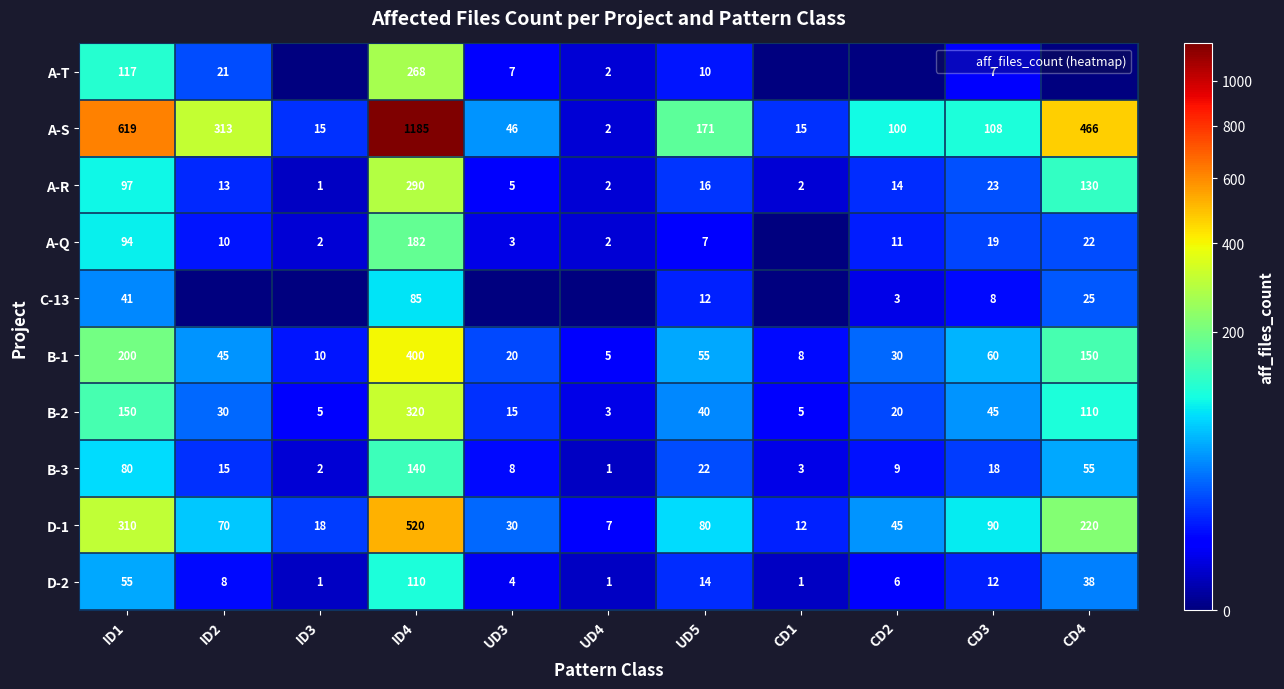

List the series in order of their peak value, lowest first.

C-13, D-2, B-3, A-Q, A-T, A-R, B-2, B-1, D-1, A-S